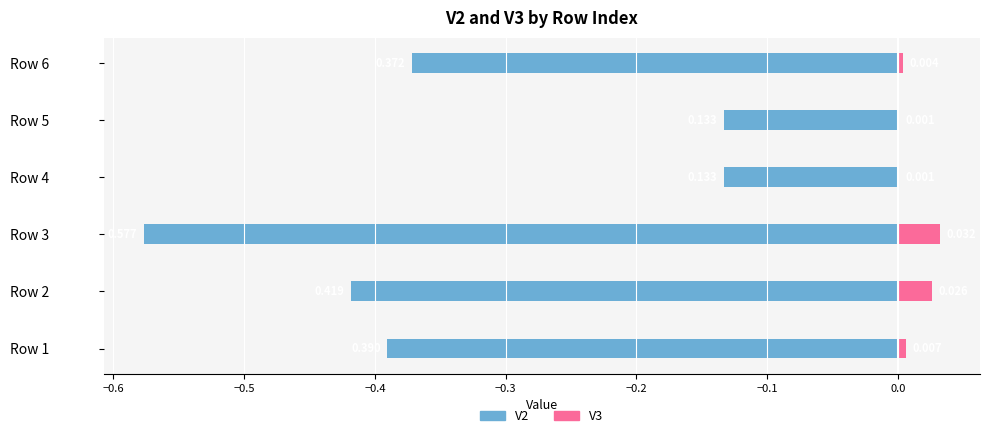

True or false: V3 has a value of 0.0 at Row 6.

True